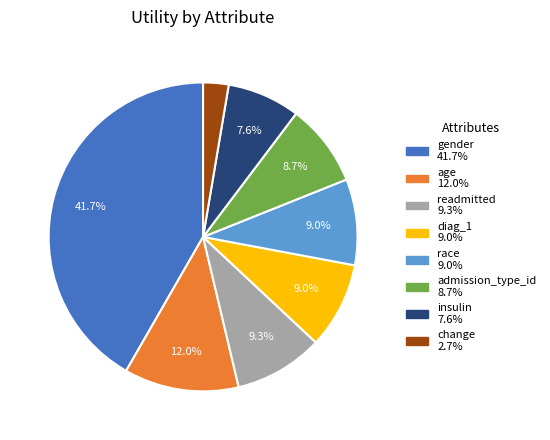

Between admission_type_id and readmitted, which is larger?

readmitted